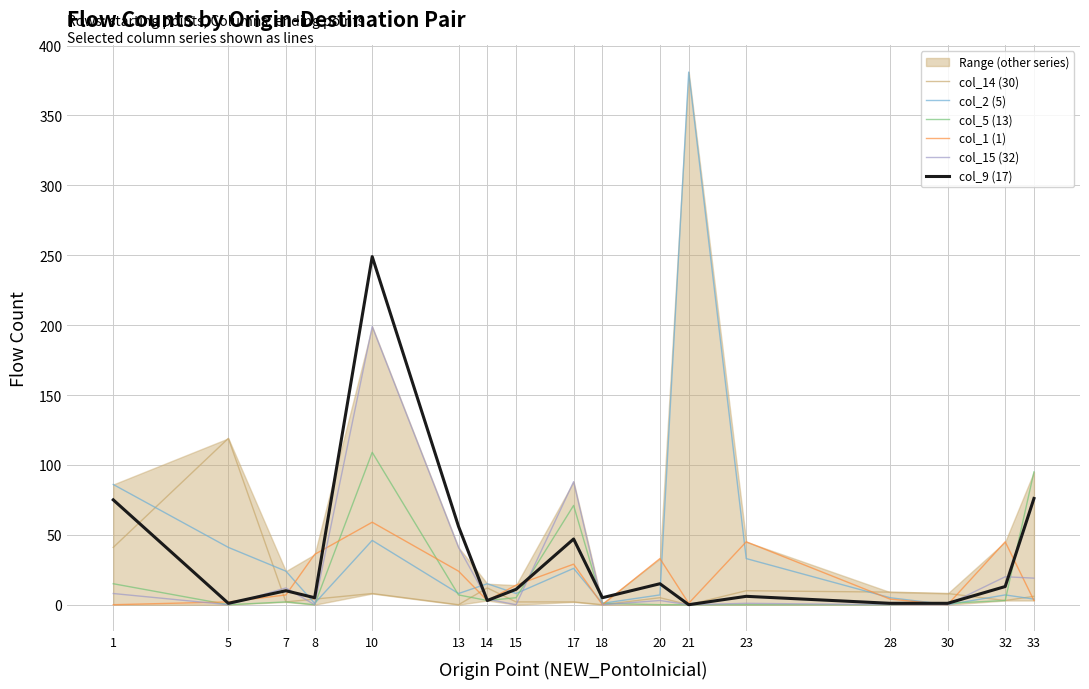

True or false: col_5 (13) has more than 1 interior local peaks.

True